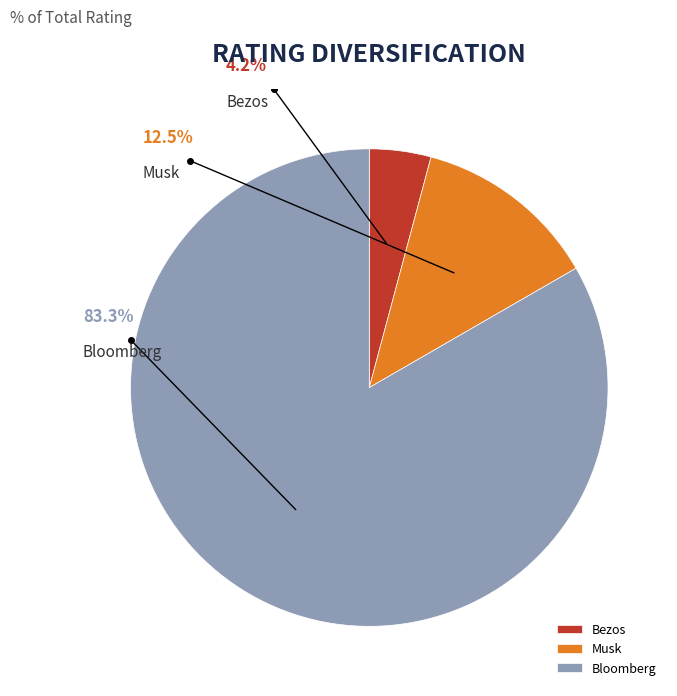

Which category accounts for the majority?

Bloomberg